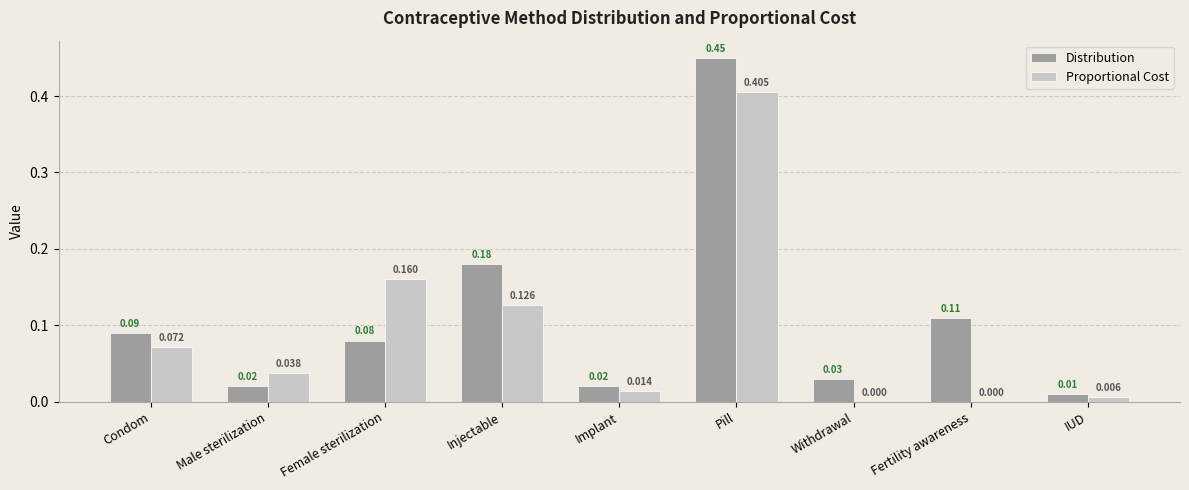

Is the value of Proportional Cost at Female sterilization greater than the value of Distribution at Female sterilization?

Yes